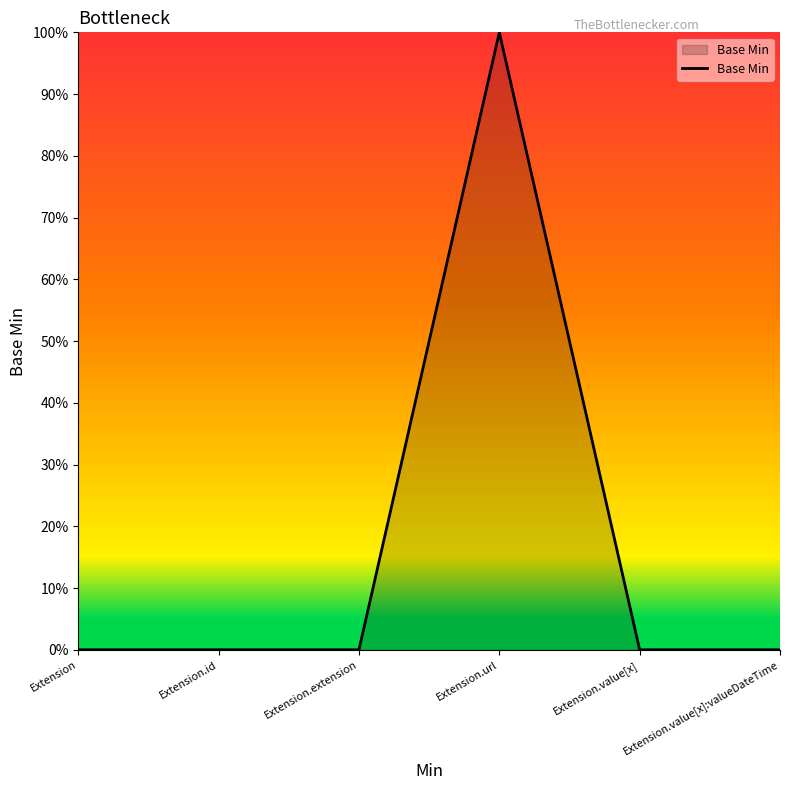

Does the chart have visible grid lines?

No